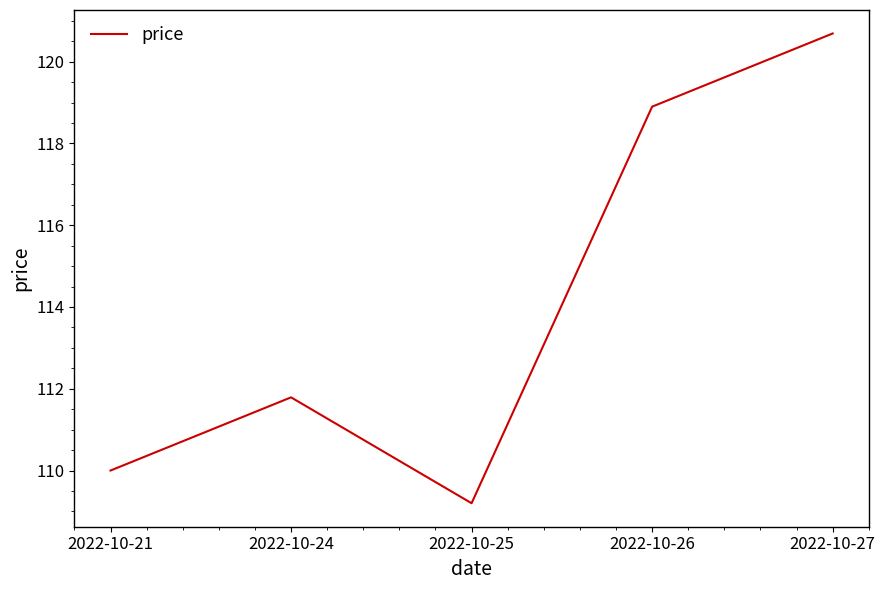

List the labels in order of value, largest first.

2022-10-27, 2022-10-26, 2022-10-24, 2022-10-21, 2022-10-25